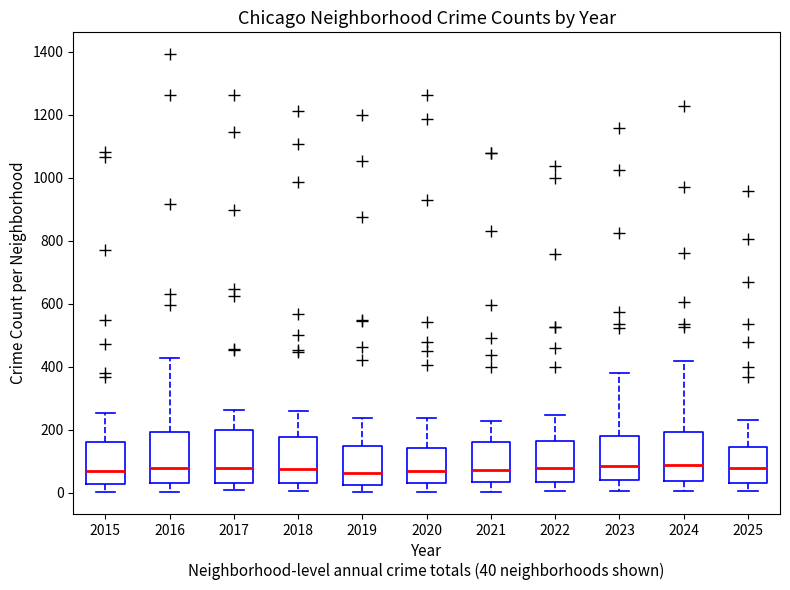

Reading left to right, transcribe this box plot: for each box, give where its median line is, the range the box spans, and where its two whiskers end, as read against the y-axis. The values are not printed on the chart, so give them approximately, as read against the axis.

2015: median 80, box 20 to 160, whiskers 0 to 260
2016: median 80, box 40 to 200, whiskers 0 to 420
2017: median 80, box 40 to 200, whiskers 0 to 260
2018: median 80, box 40 to 180, whiskers 0 to 260
2019: median 60, box 20 to 160, whiskers 0 to 240
2020: median 80, box 40 to 140, whiskers 0 to 240
2021: median 80, box 40 to 160, whiskers 0 to 220
2022: median 80, box 40 to 160, whiskers 0 to 240
2023: median 80, box 40 to 180, whiskers 0 to 380
2024: median 100, box 40 to 200, whiskers 0 to 420
2025: median 80, box 40 to 140, whiskers 0 to 240